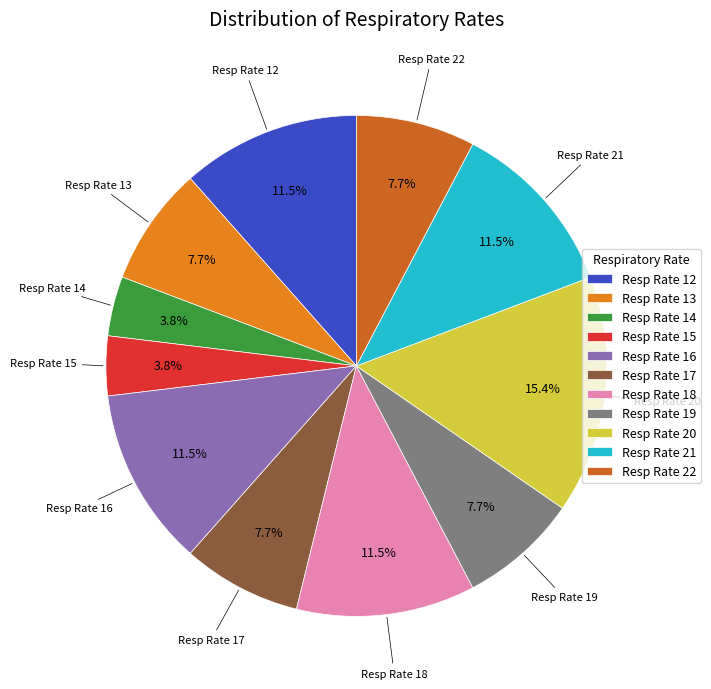

To the nearest percent, what is the difference between the largest and smallest slice percentages?

12%